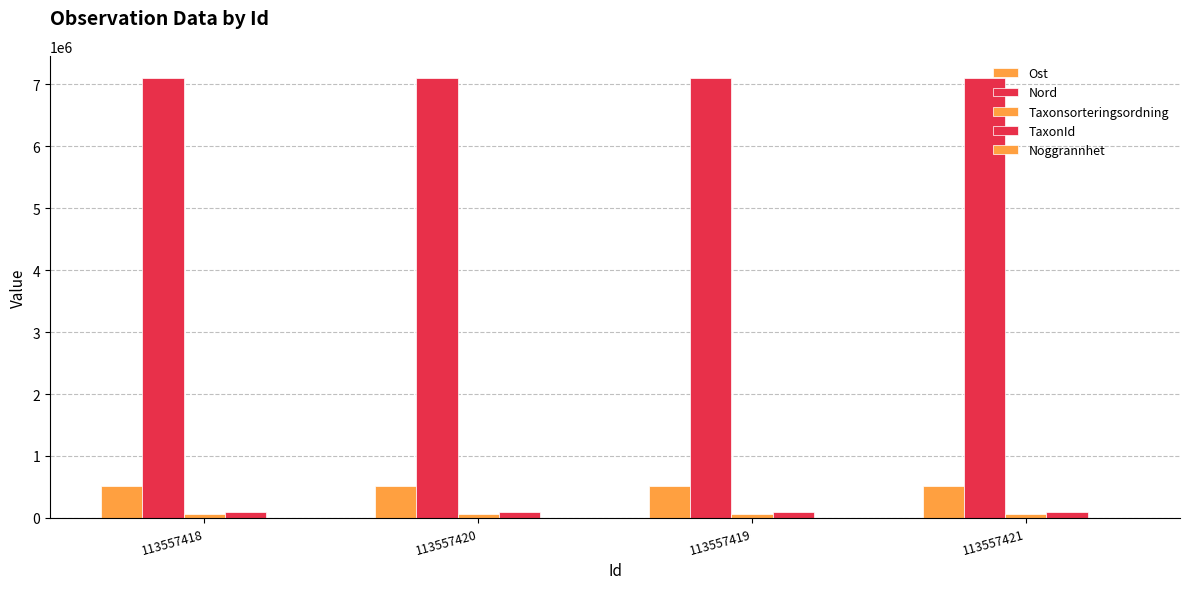

How many data points does each series have?

4